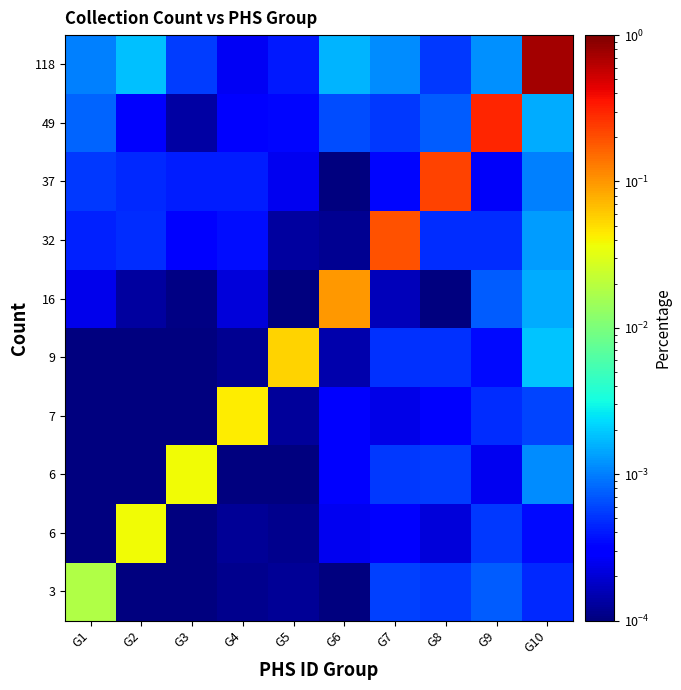

How many distinct data groups are displayed?

10